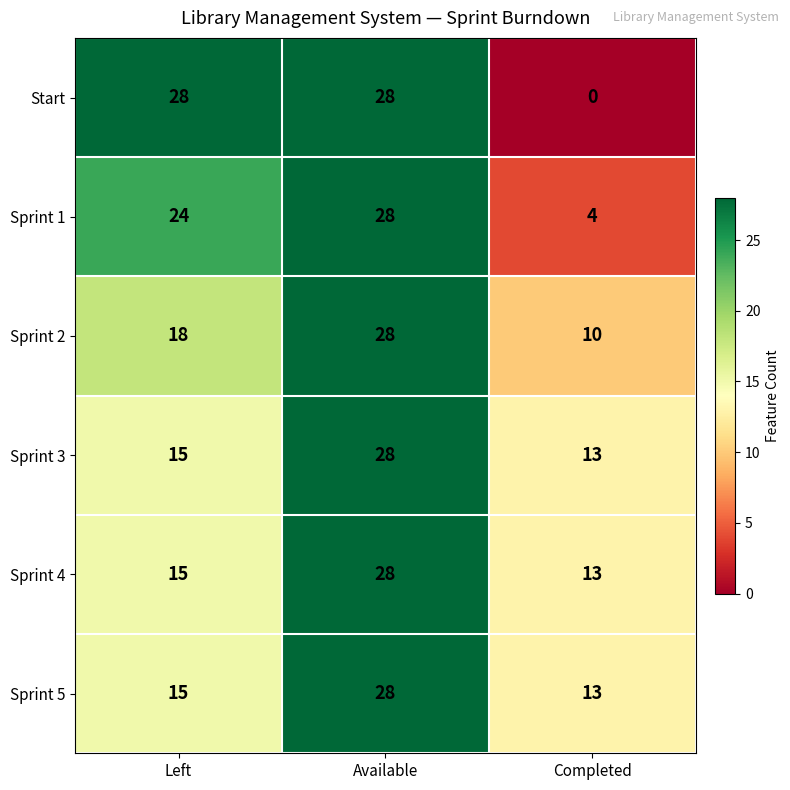

At how many categories does at least one series exceed 9?

3